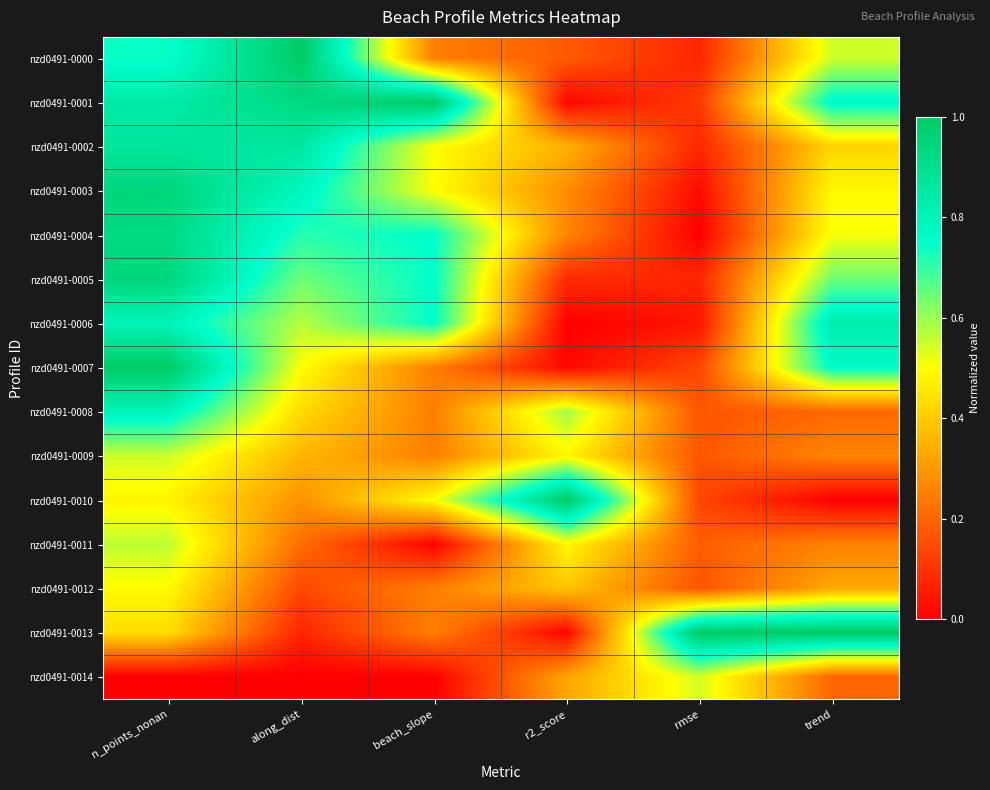

What is the total value across all series at r2_score?

4.5